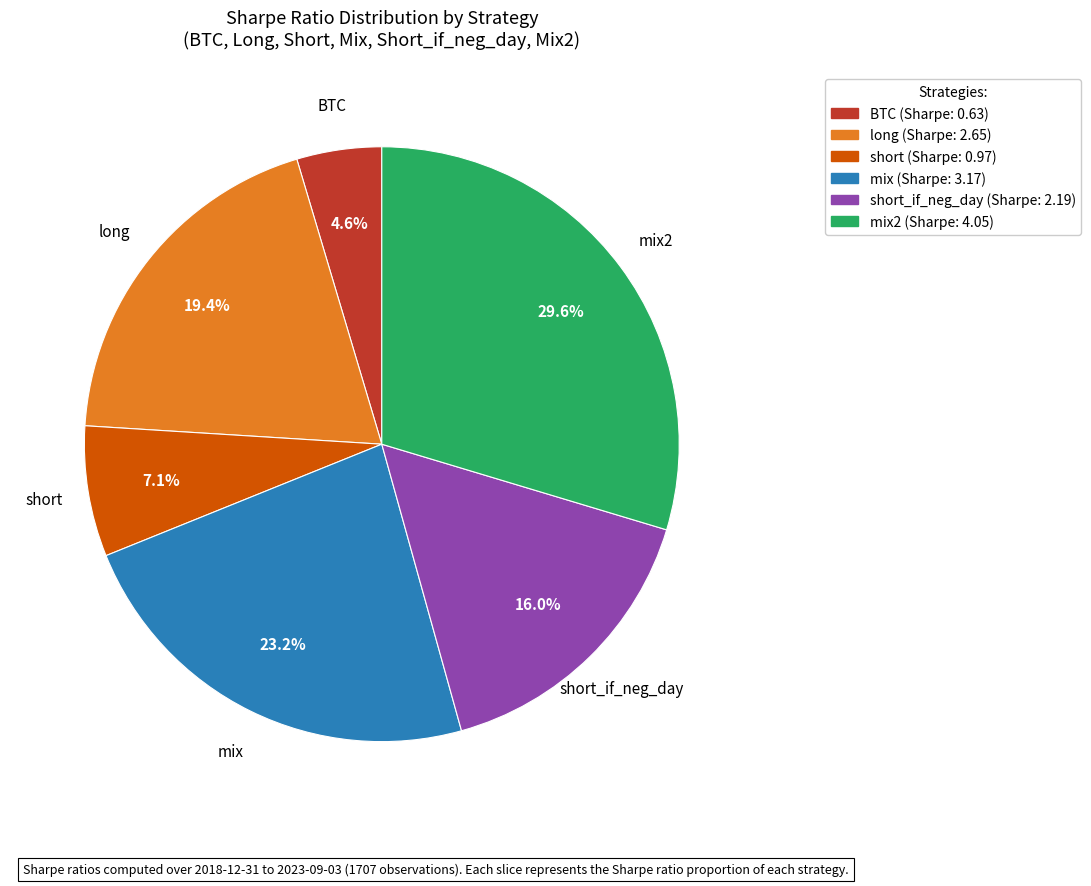

Which category has the biggest portion of the pie?

mix2